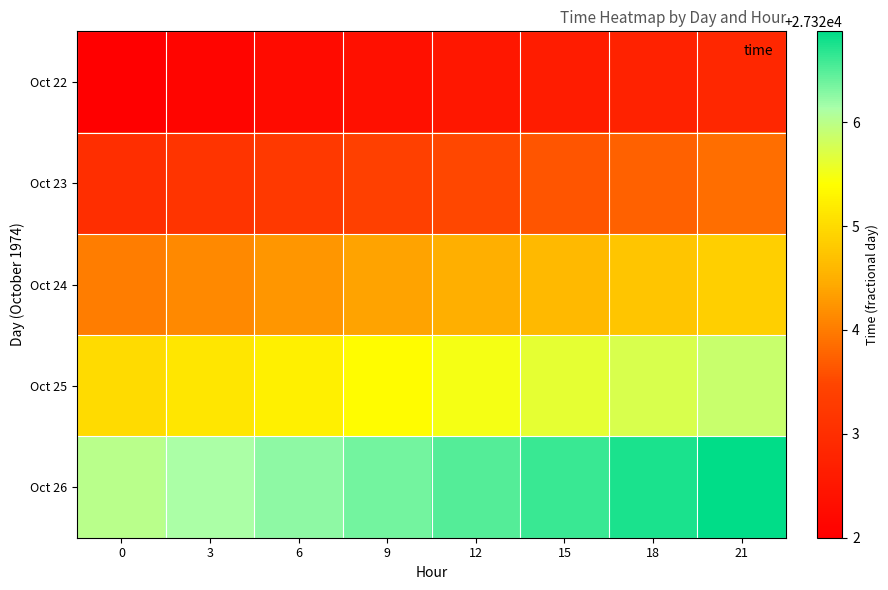

Rank the series by their average value, from highest to lowest.

Oct 26, Oct 25, Oct 24, Oct 23, Oct 22